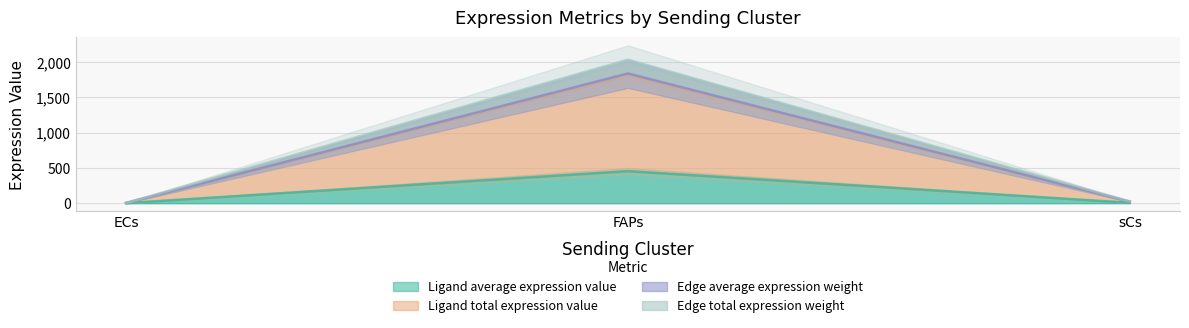

What is the total value across all series at sCs?

73.5